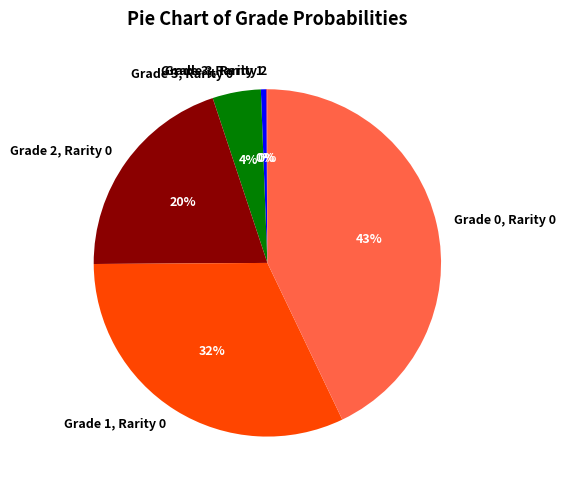

To the nearest percent, what is the difference between the largest and smallest slice percentages?

43%